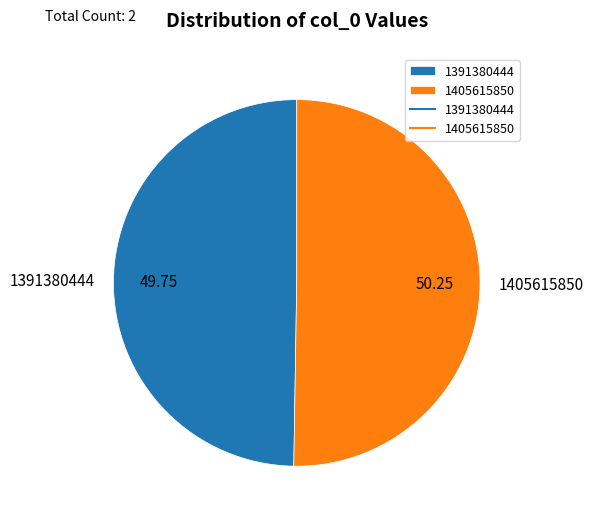

Which has a higher value, 1405615850 or 1391380444?

1405615850